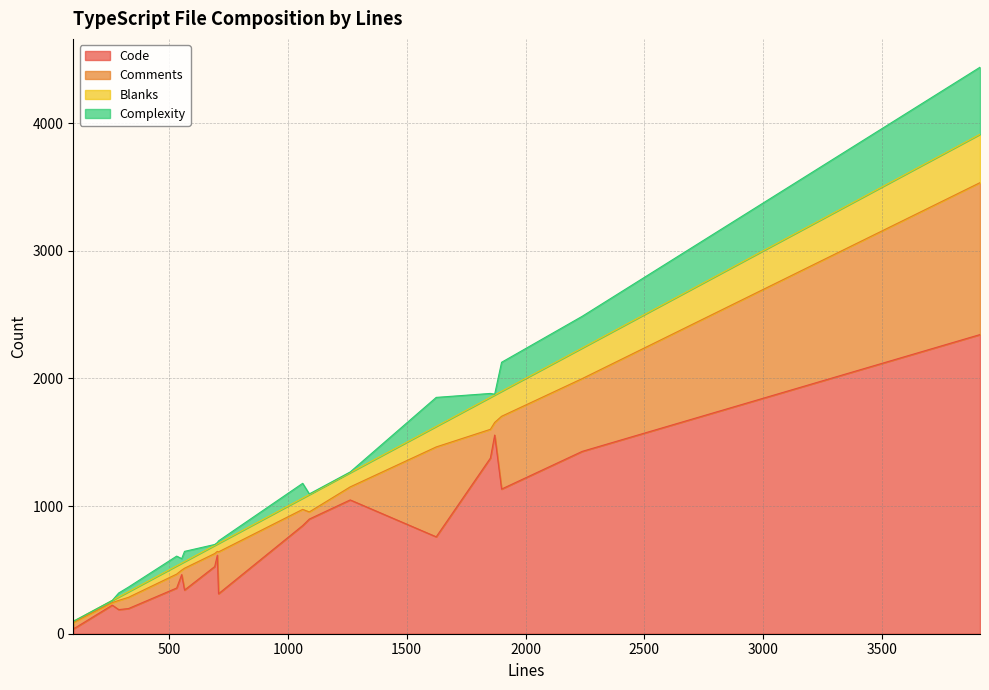

What is the maximum value for Code?

2343